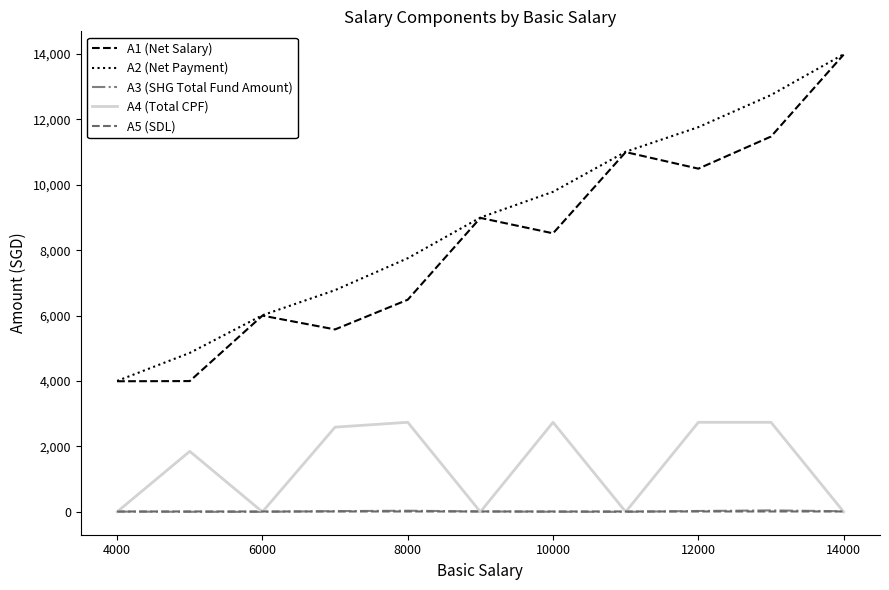

Does the chart display data point markers on the line(s)?

No